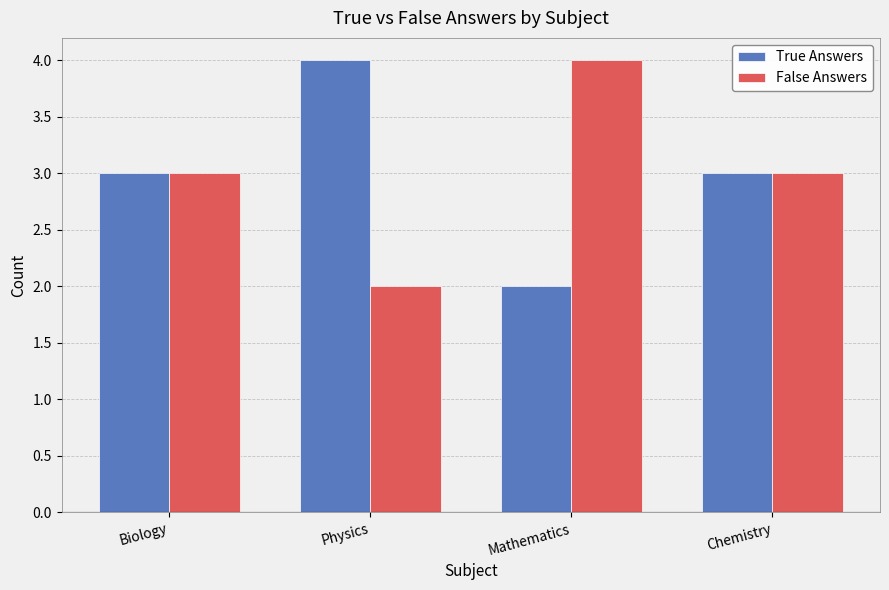

What is the label of the 1st bar from the left?

Biology